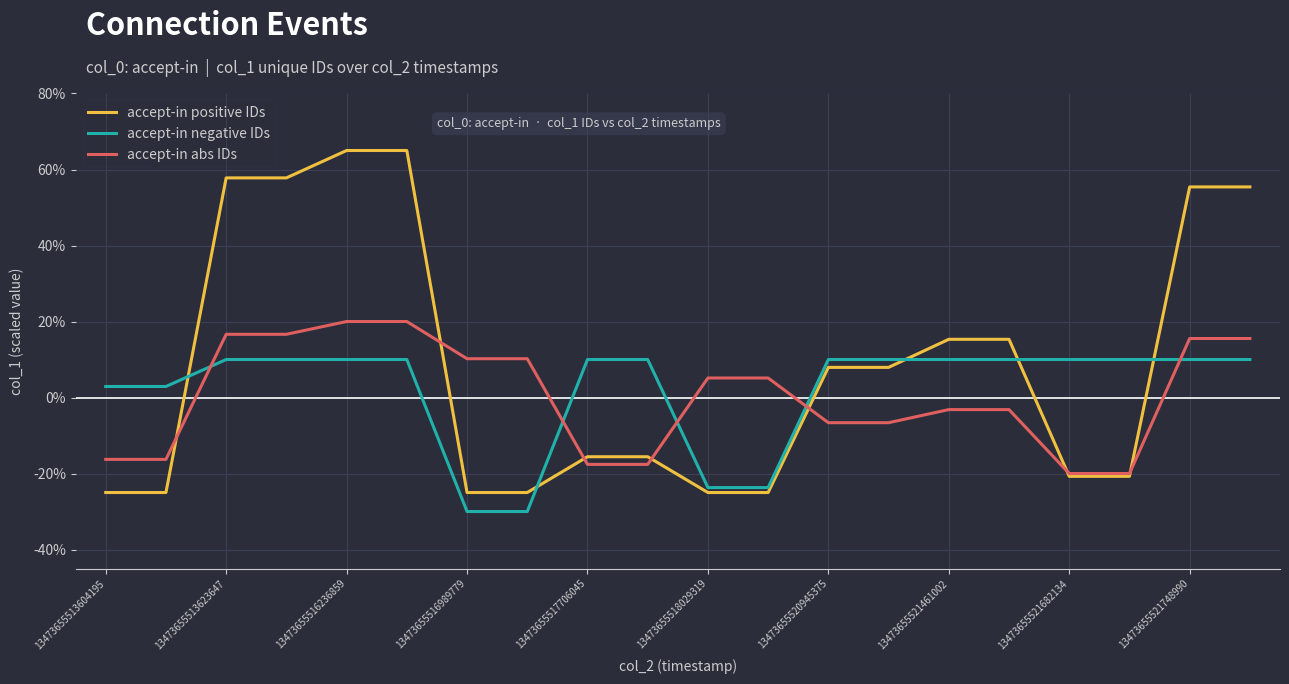

Which series has the largest total across all categories?

accept-in positive IDs